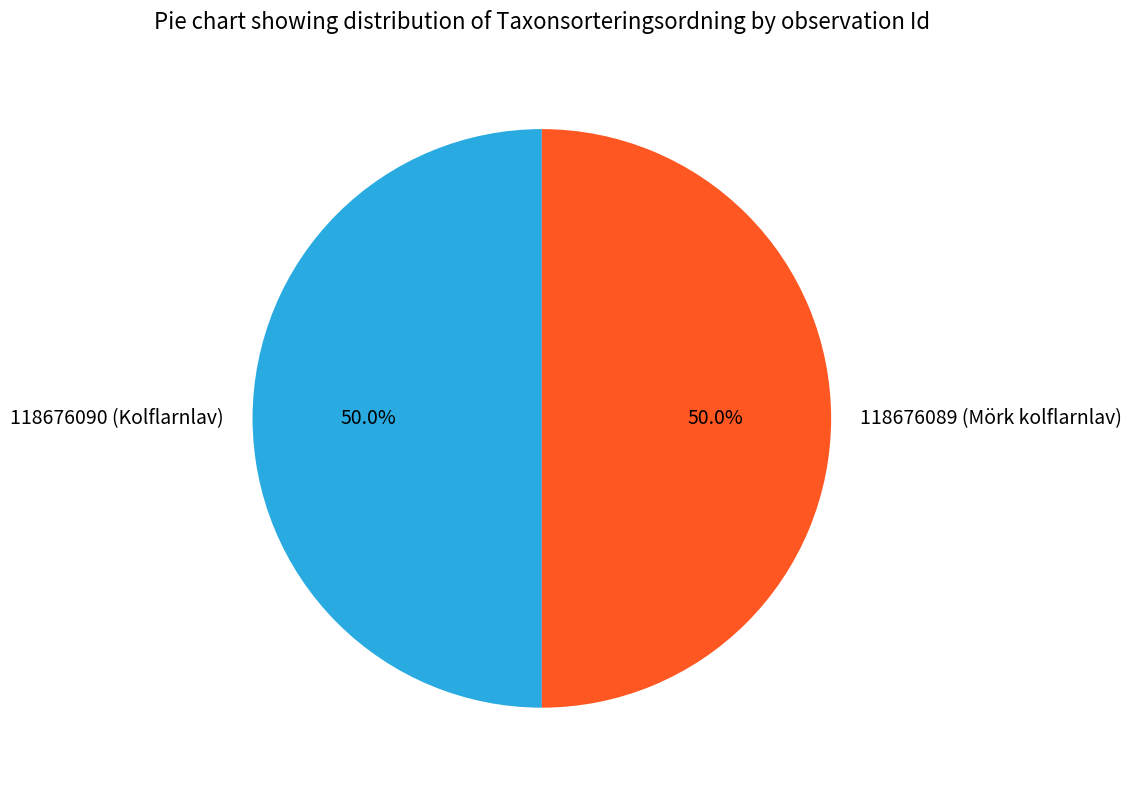

Combined, what portion of the pie is 118676089 (Mörk kolflarnlav) and 118676090 (Kolflarnlav)?

100.0%